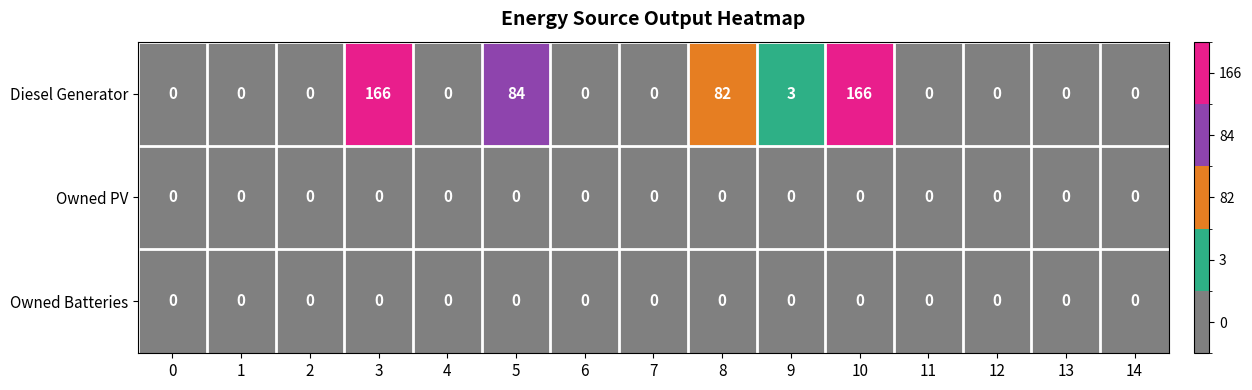

What is the maximum value shown in the chart?

166